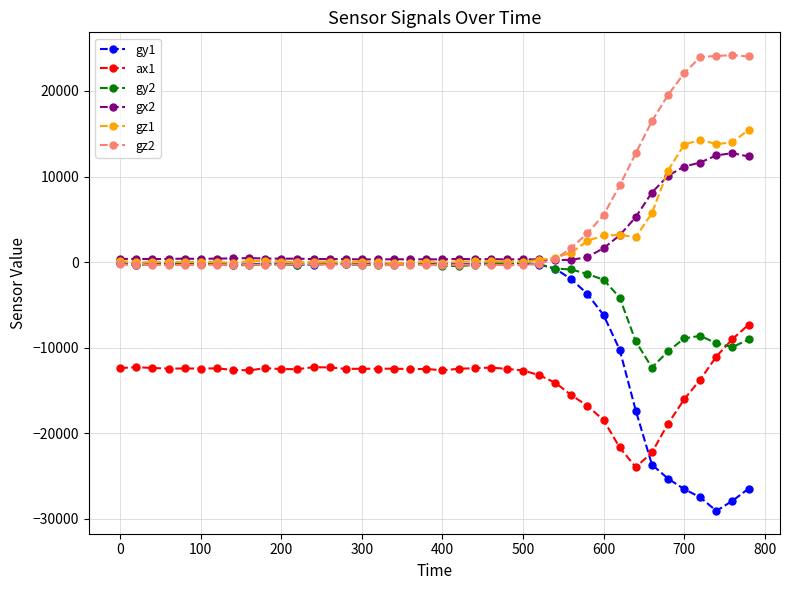

True or false: gy1 has more than 1 points higher than both neighbors.

True